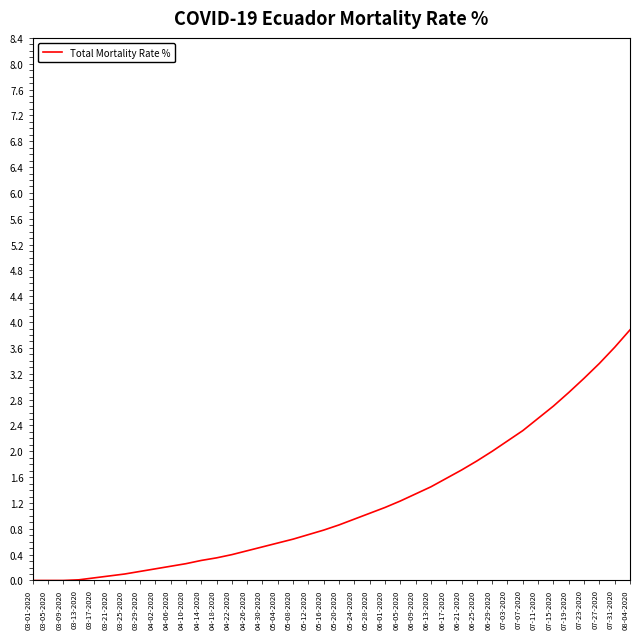

Is this an area chart (filled region under the line)?

No